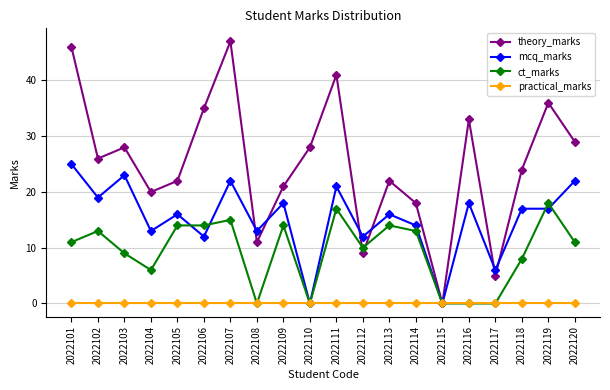

How many lines are shown in the chart?

4